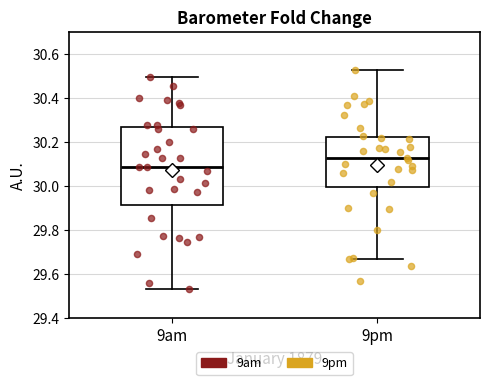

Reading left to right, read every box against the y-axis: the position of its median line, the range the box covers, and the ends of its whiskers. The values are not printed on the chart, so give them approximately, as read against the axis.

9am: median 30.08, box 29.92 to 30.28, whiskers 29.54 to 30.50
9pm: median 30.12, box 30.00 to 30.22, whiskers 29.66 to 30.52